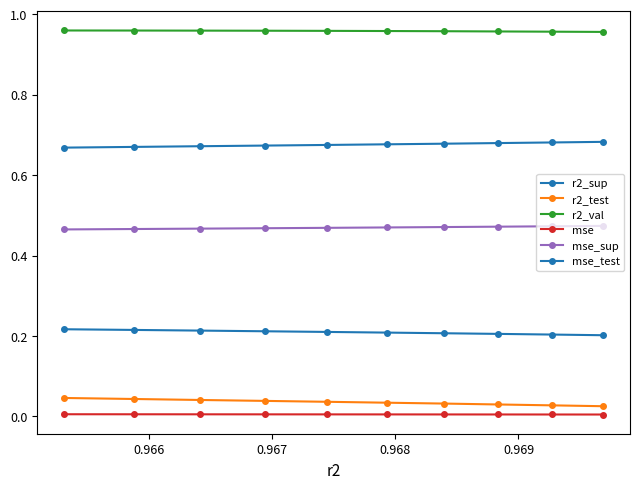

How many distinct data groups are displayed?

6